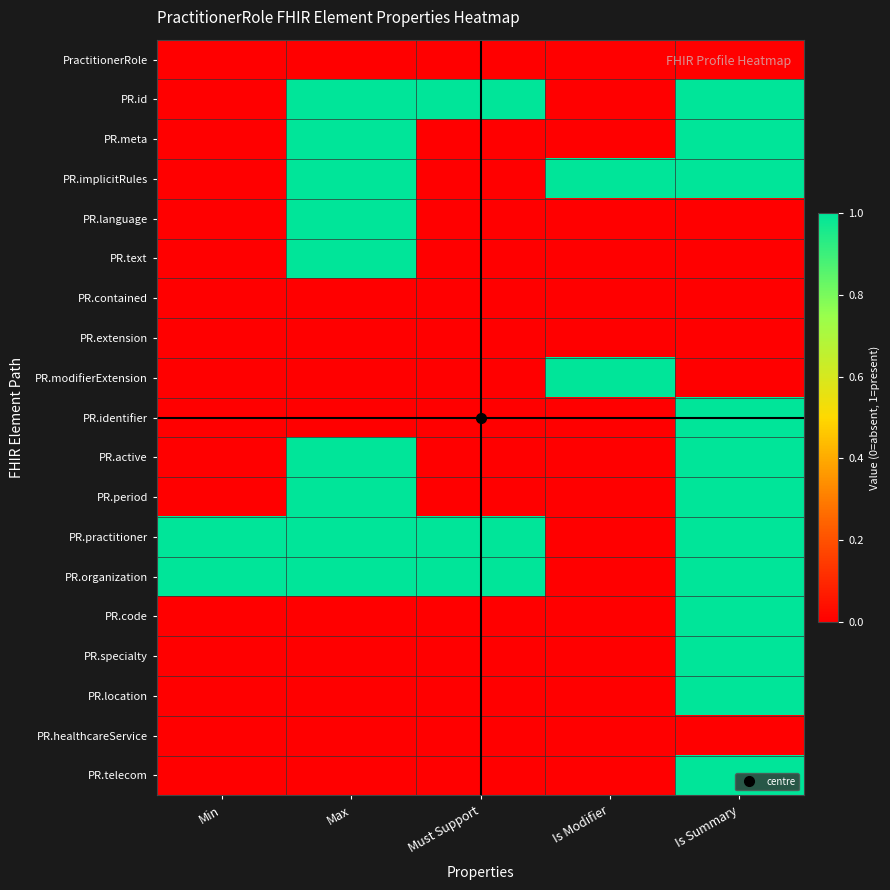

What is the greatest value displayed?

1